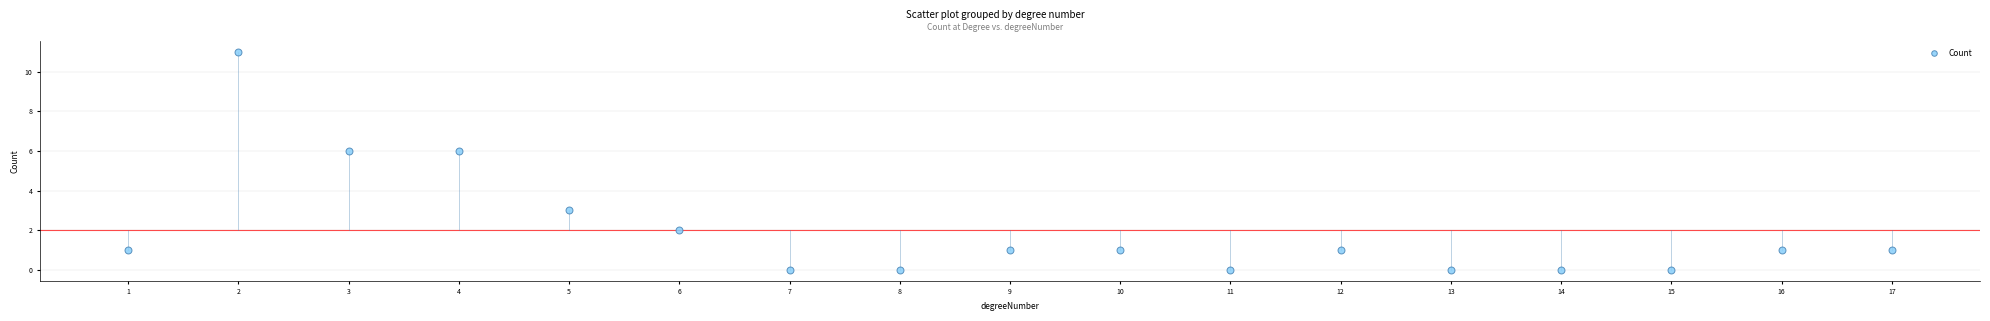

What is the range of X values (max minus min)?

16